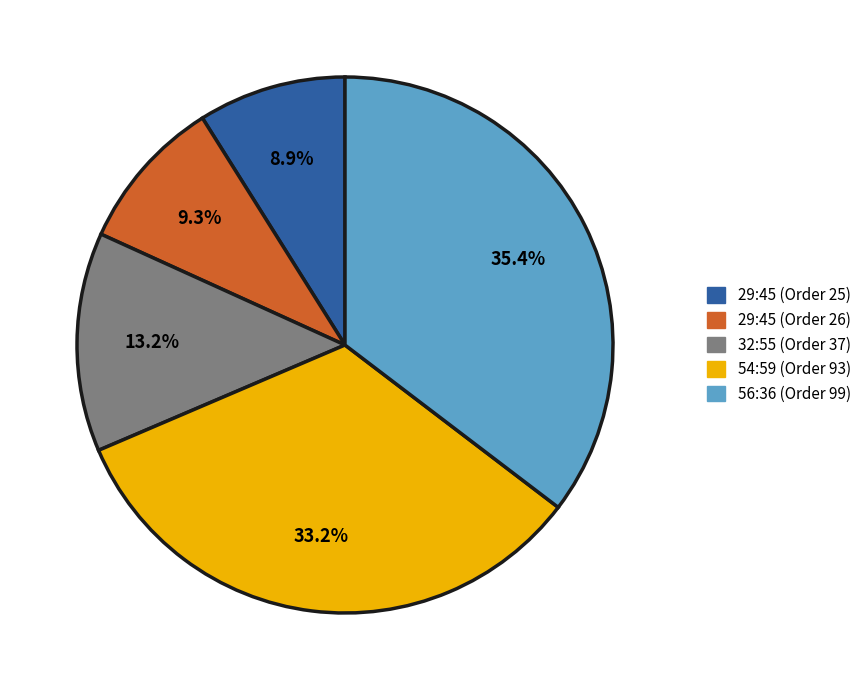

How many segments does this pie chart have?

5